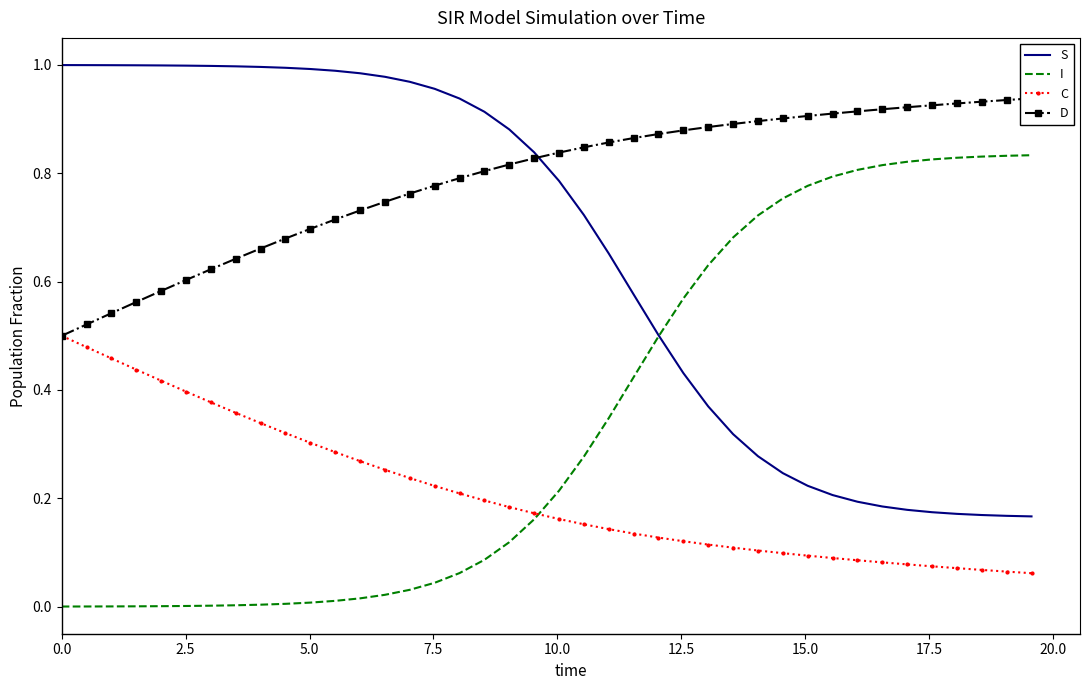

Count the number of data series in this chart.

4